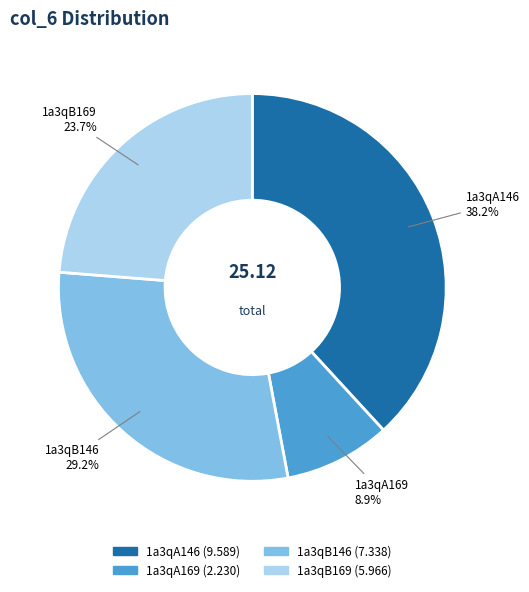

What percentage is the 1a3qA169 slice, to the nearest percent?

9%